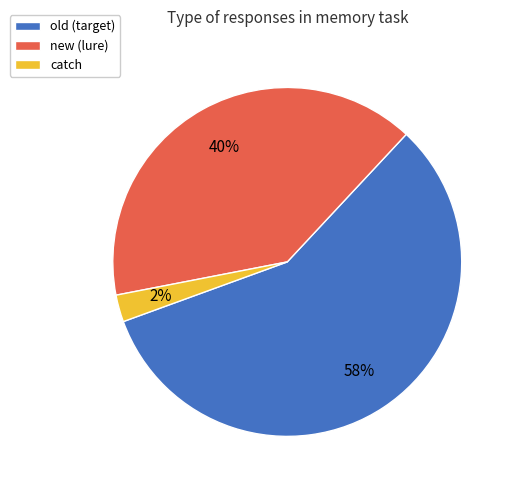

To the nearest percent, what percentage of the pie is new?

40%